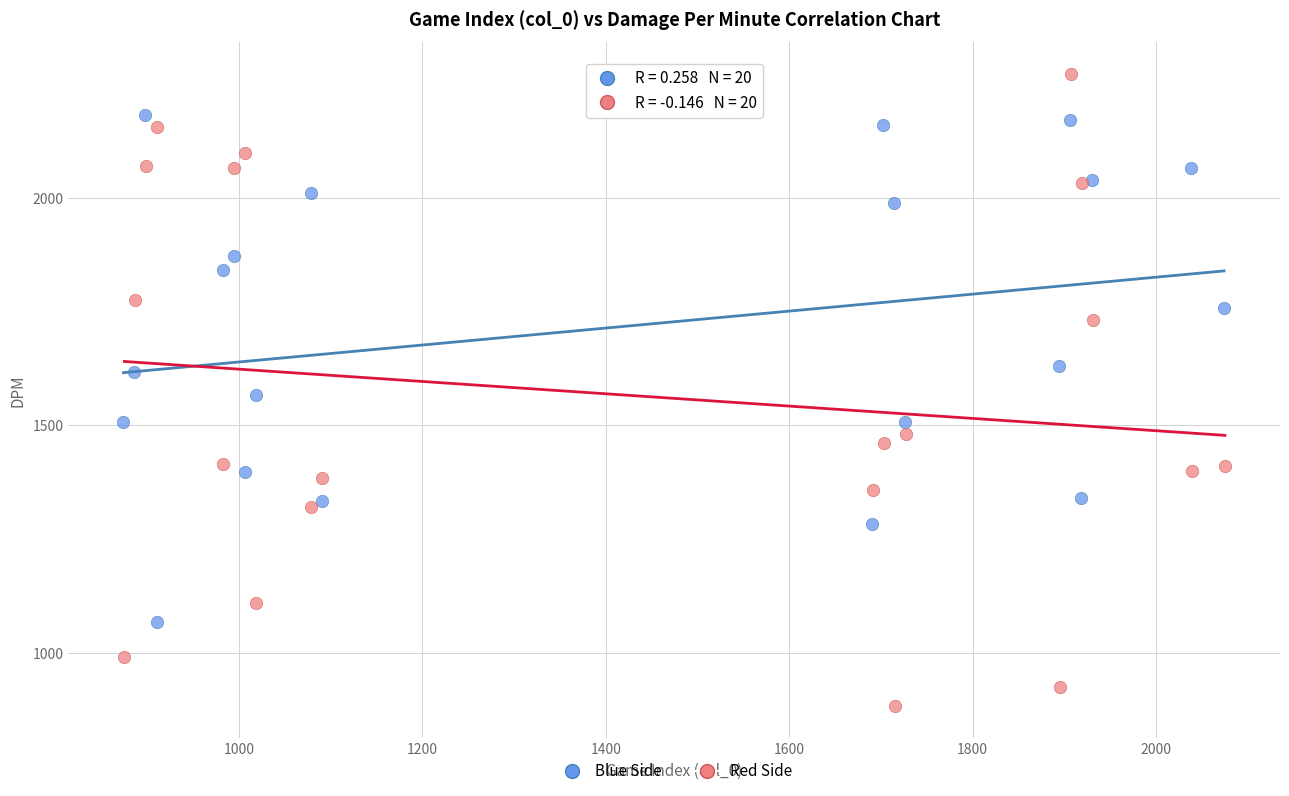

Which series has the widest spread of Y values?

Red Side